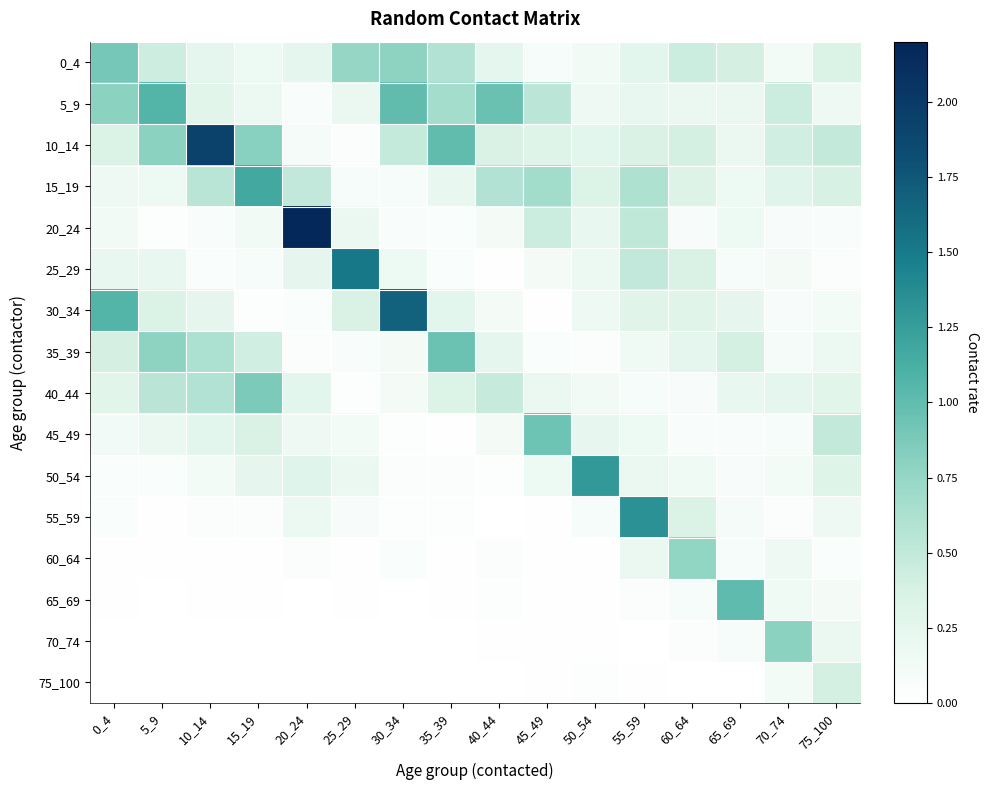

Which series has the largest total across all categories?

10_14